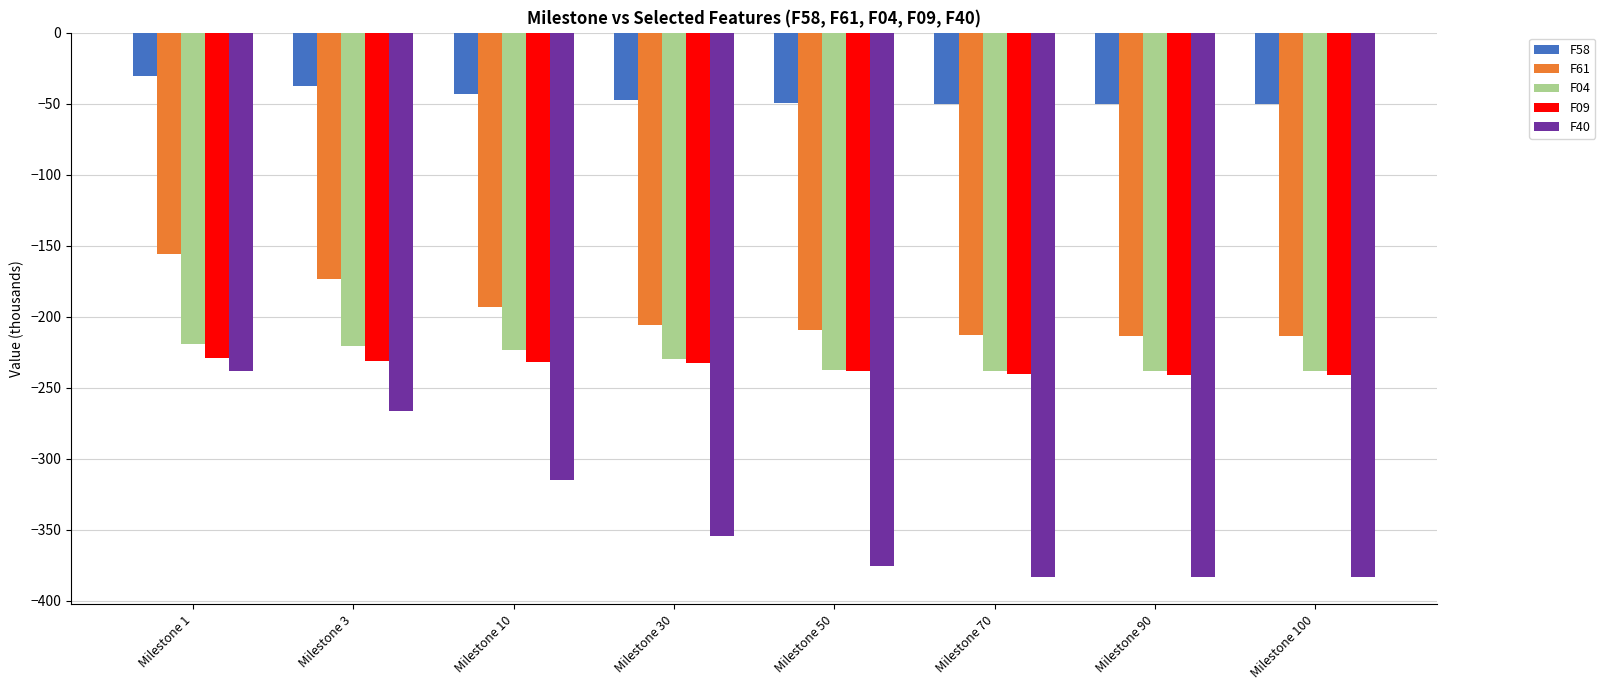

Which category has the highest value in the F40 series?

Milestone 1